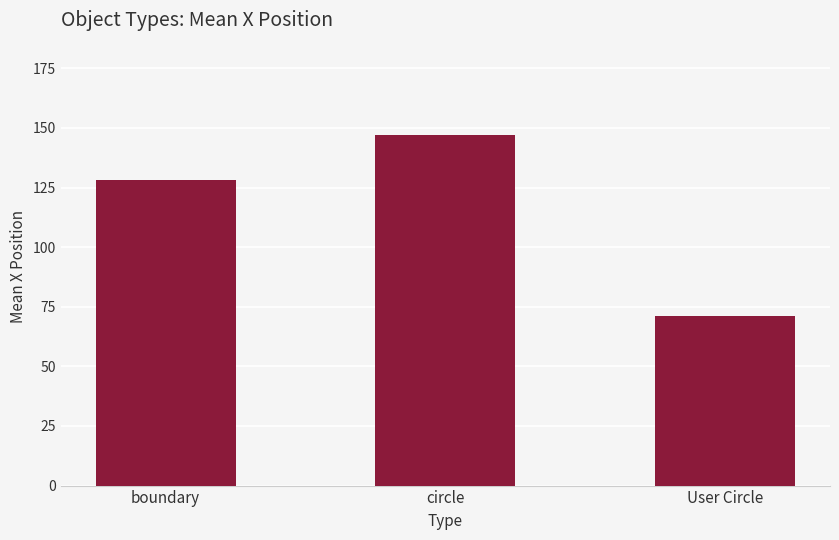

At which category does the chart reach its peak across all series?

circle